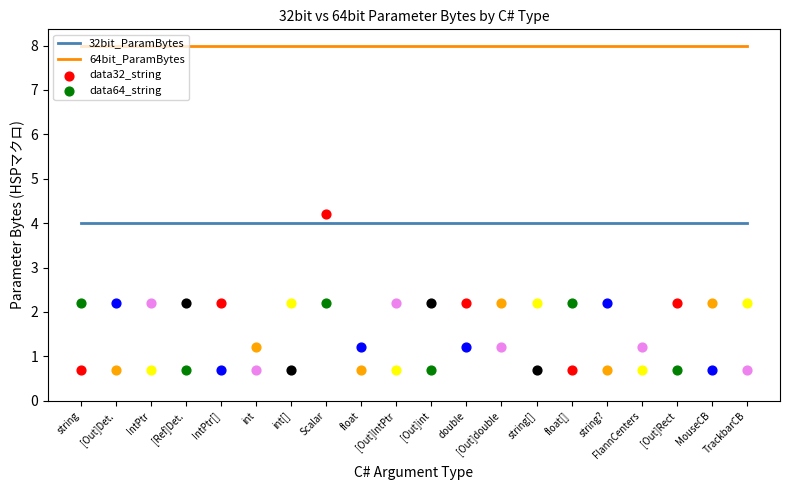

Which series has the largest total across all categories?

64bit_ParamBytes